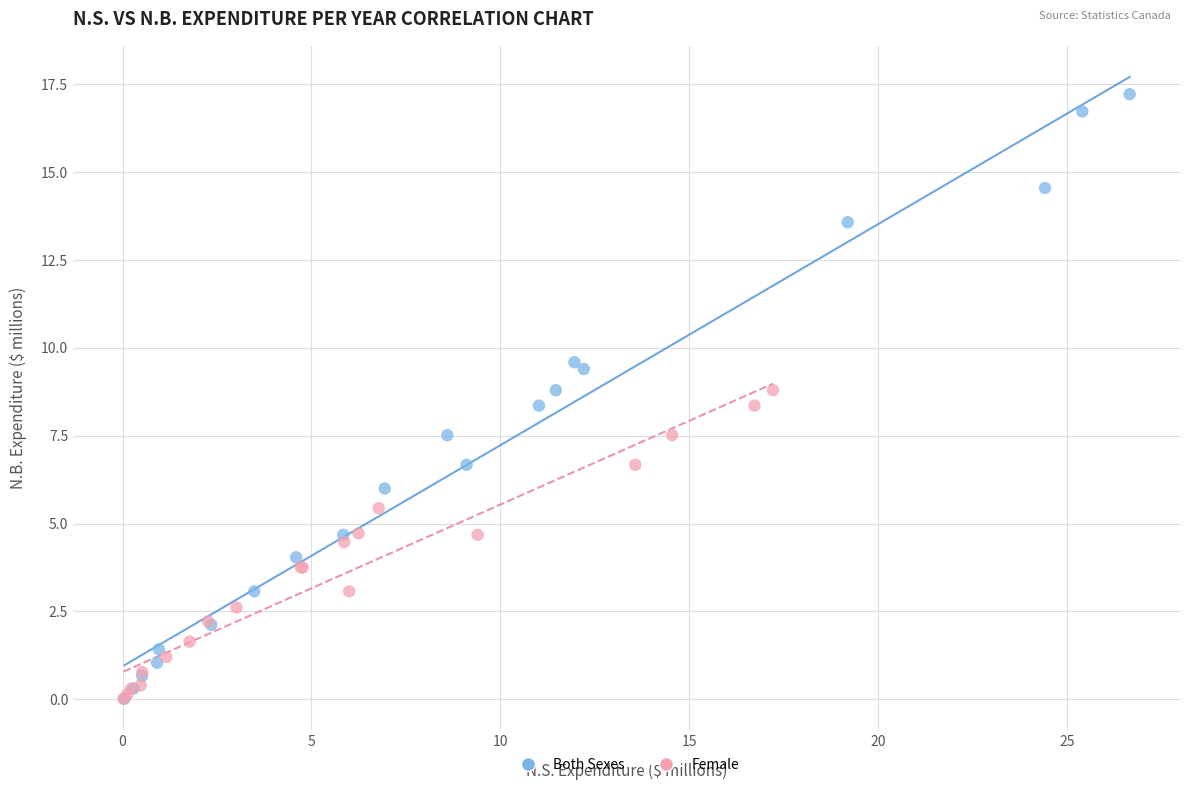

Which series reaches the maximum Y coordinate?

Both Sexes